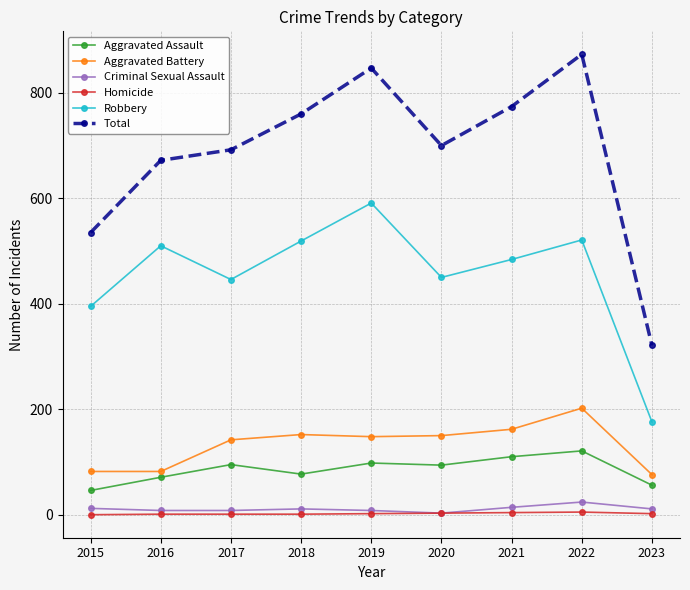

At which label does Total first exceed 700?

2018